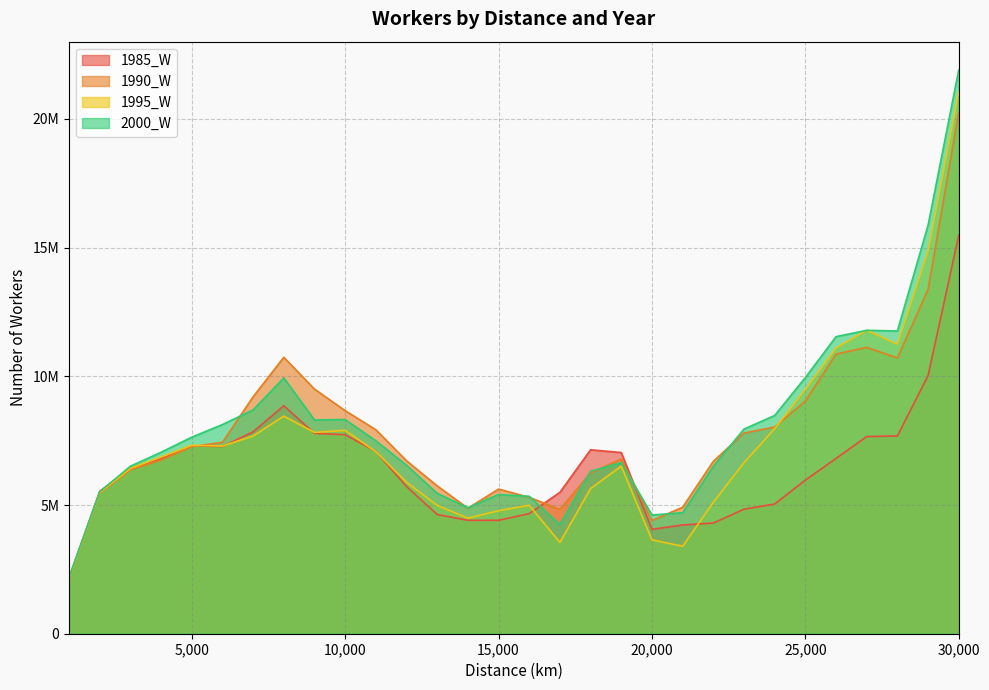

How many data points does each series have?

30